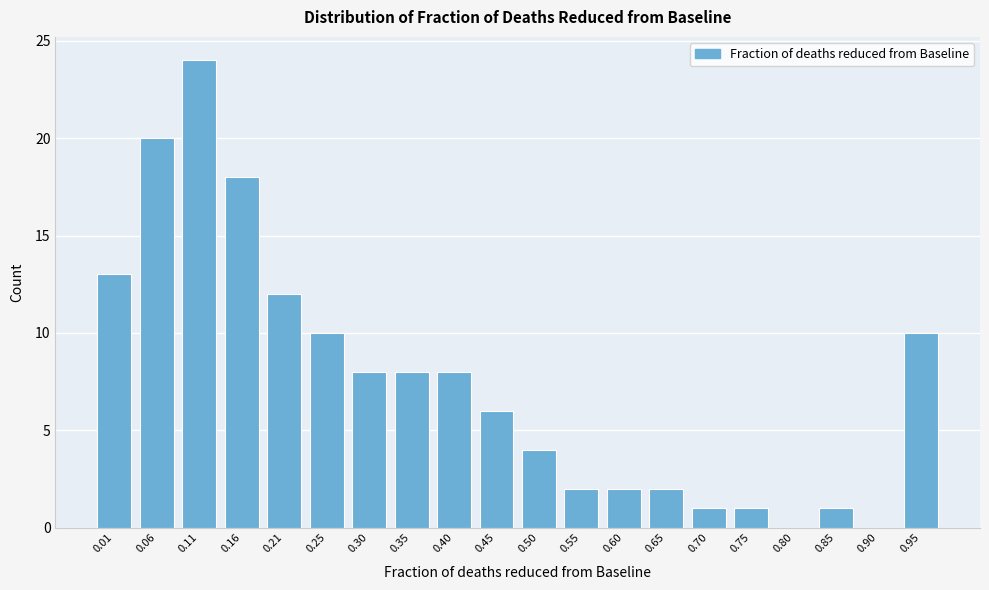

Reading left to right, extract all data points from this chart.

0.01=13	0.06=20	0.11=24	0.16=18	0.21=12	0.25=10	0.30=8	0.35=8	0.40=8	0.45=6	0.50=4	0.55=2	0.60=2	0.65=2	0.70=1	0.75=1	0.80=0	0.85=1	0.90=0	0.95=10